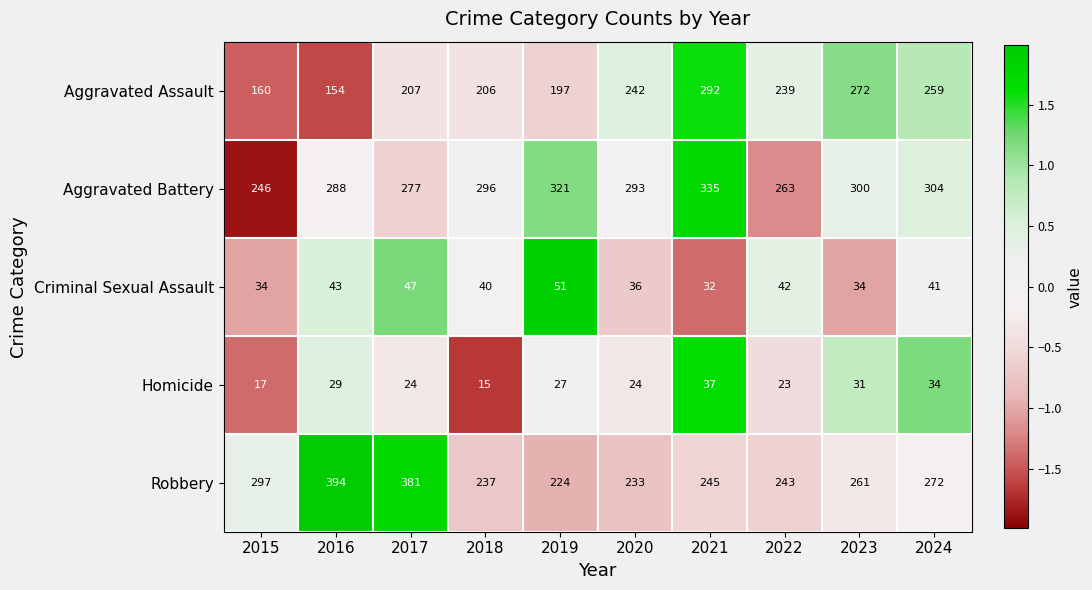

How many distinct data groups are displayed?

5